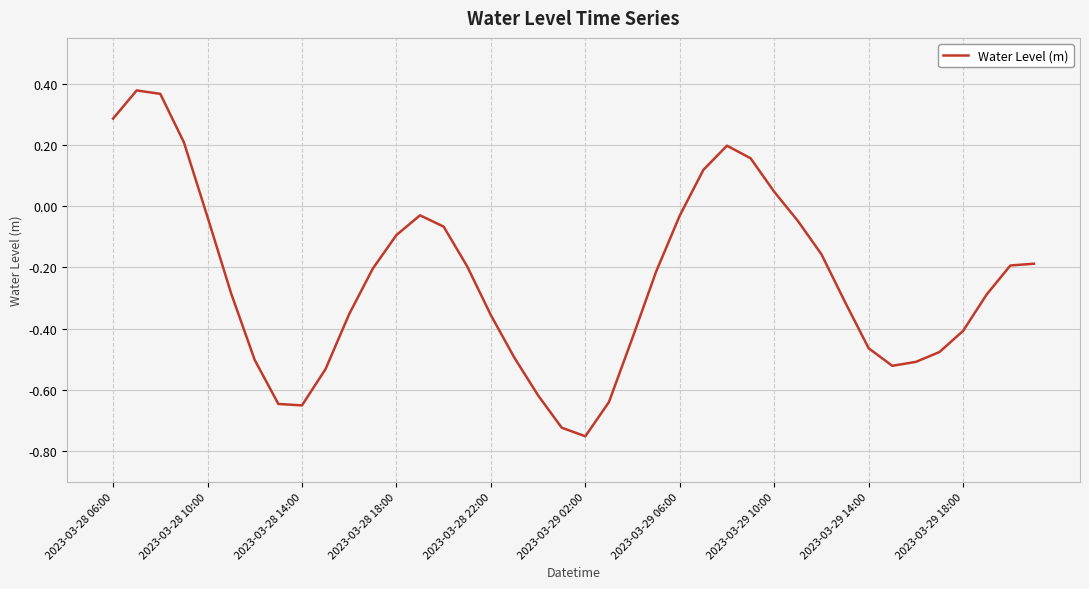

The value at 2023-03-29 18:00 is -0.1. True or false?

False